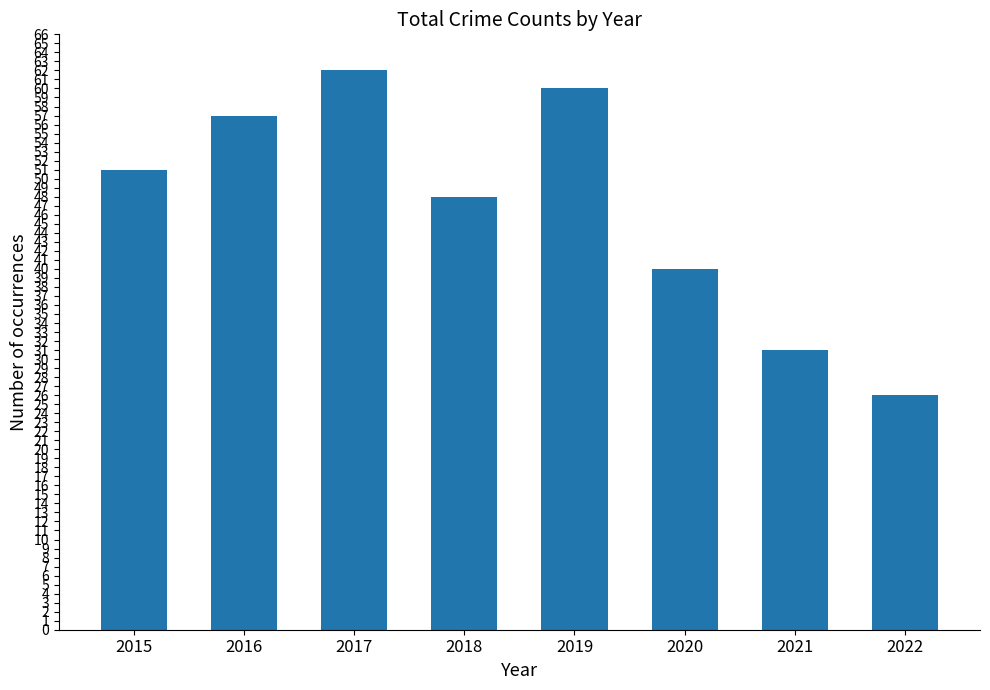

What is the value of the 4th bar from the left?

48